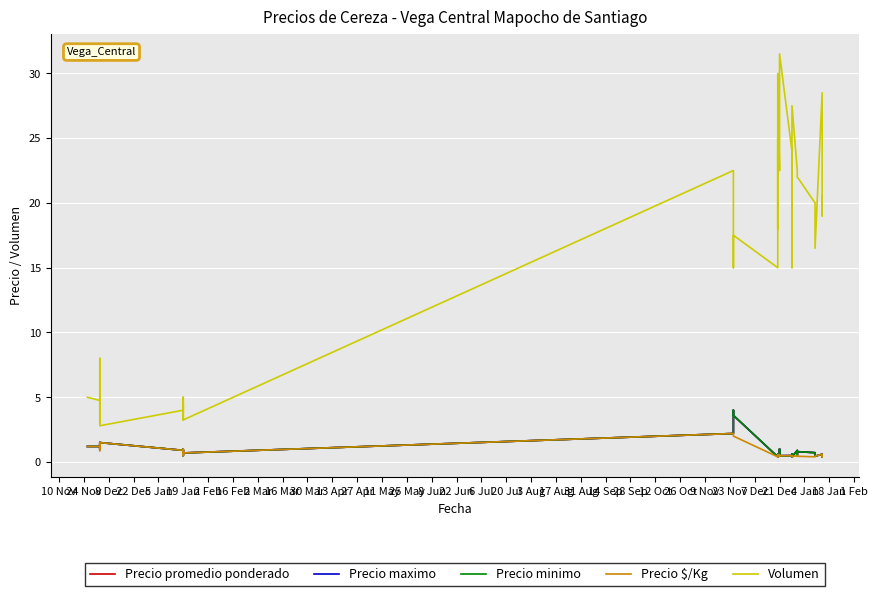

Reading right to left, list all the values displayed in this chart.

Precio promedio ponderado: 0.5	0.4	0.5	0.6	0.5	0.7	0.8	0.5	0.9	0.4	0.6	0.5	0.5	1.0	0.5	0.6	0.4	0.6	0.4	3.6	4.0	3.6	2.2	0.7	0.5	1.0	0.8	0.9	0.7	0.5	0.9	1.5	1.3	1.0	1.4	1.2	0.9	1.5	1.2	1.2
Precio maximo: 0.5	0.4	0.5	0.6	0.5	0.7	0.8	0.5	0.9	0.4	0.6	0.5	0.5	1.0	0.5	0.6	0.4	0.6	0.4	3.6	4.0	3.6	2.2	0.7	0.5	1.0	0.8	0.9	0.7	0.5	0.9	1.5	1.3	1.0	1.4	1.2	0.9	1.5	1.2	1.2
Precio minimo: 0.5	0.4	0.5	0.6	0.5	0.7	0.8	0.5	0.9	0.4	0.6	0.5	0.5	1.0	0.5	0.6	0.4	0.5	0.4	3.6	4.0	3.6	2.2	0.7	0.5	1.0	0.8	0.9	0.7	0.5	0.9	1.5	1.3	1.0	1.4	1.2	0.9	1.5	1.2	1.2
Precio $/Kg: 0.5	0.4	0.5	0.6	0.5	0.4	0.4	0.5	0.5	0.4	0.4	0.5	0.5	0.6	0.5	0.6	0.4	0.6	0.4	2.0	2.0	2.0	2.2	0.7	0.5	1.0	0.8	0.9	0.7	0.5	0.9	1.5	1.3	1.0	1.4	1.2	0.9	1.5	1.2	1.2
Volumen: 20.5	19.0	22.0	28.5	16.5	20.0	22.0	22.5	22.5	27.5	15.0	24.0	31.5	24.0	22.5	30.0	18.0	25.0	15.0	17.5	15.0	22.5	22.5	3.2	4.5	4.2	3.5	3.2	4.5	5.0	4.0	2.8	4.5	7.0	4.2	6.0	8.0	3.0	4.8	5.0